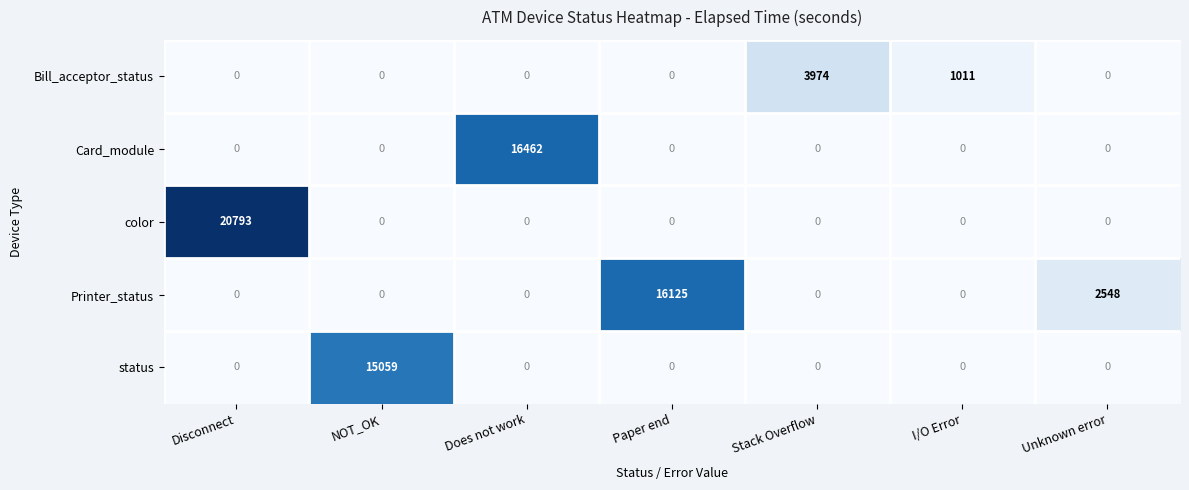

Where is Printer_status nearest to the value 8062?

Unknown error